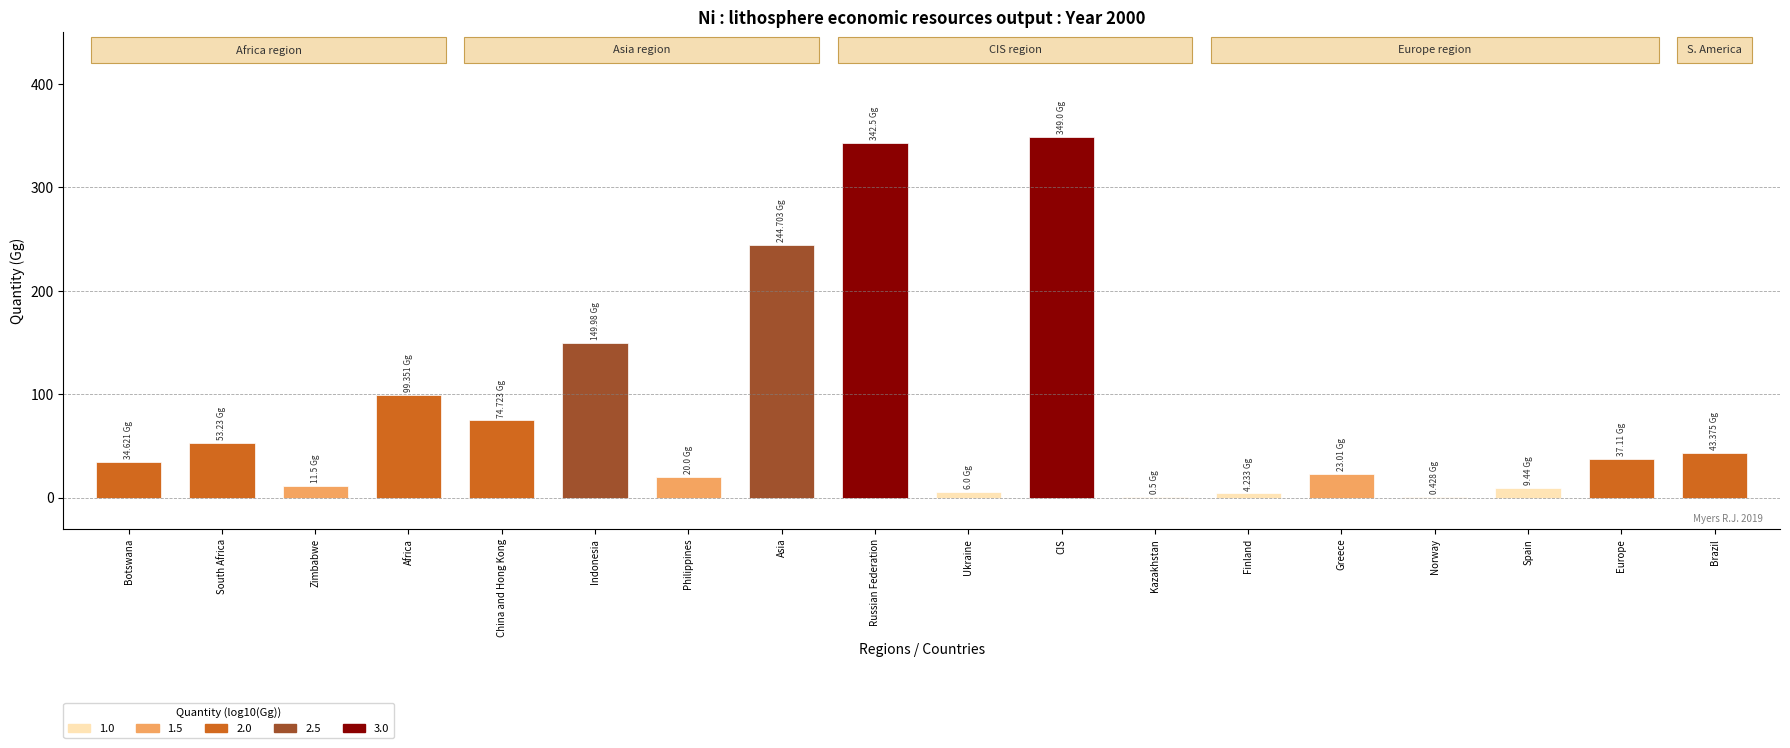

Approximately how many times larger is the value at Russian Federation compared to Indonesia?

2.3